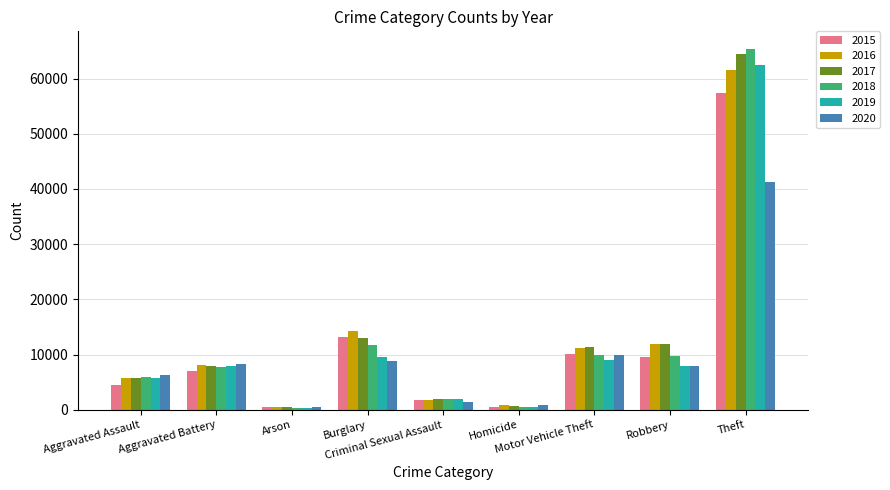

True or false: 2016 has a value of 61623 at Theft.

True